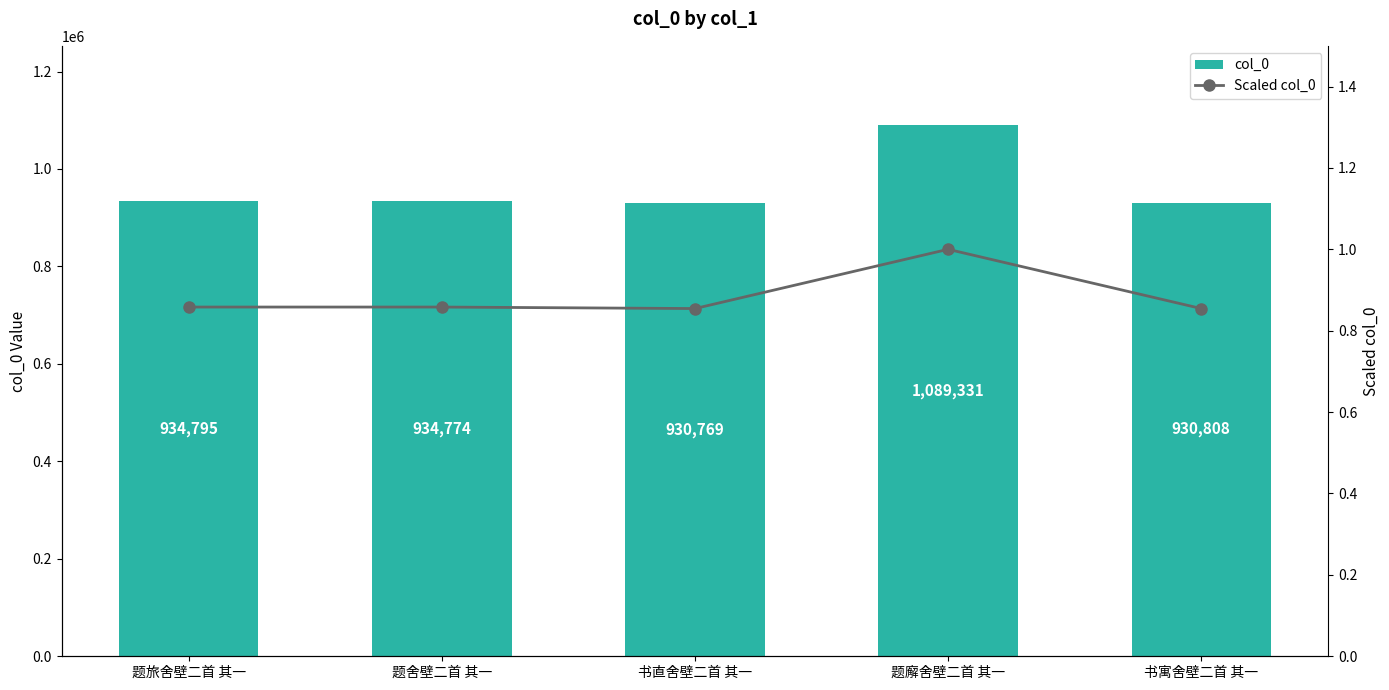

What is the label of the 4th bar from the right?

题舍壁二首 其一